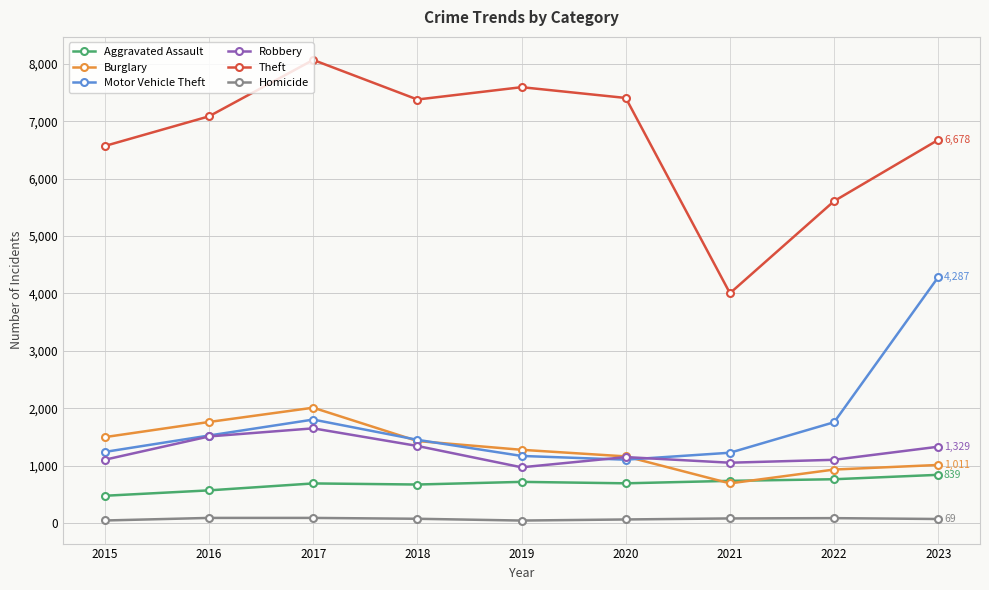

How many lines are shown in the chart?

6